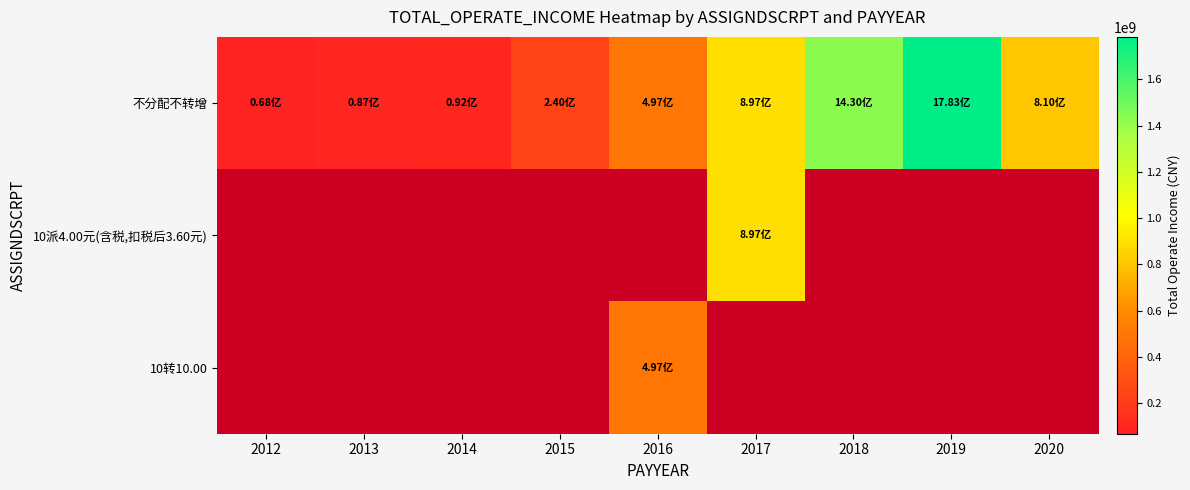

Which has a higher value, 2017 or 2013?

2017